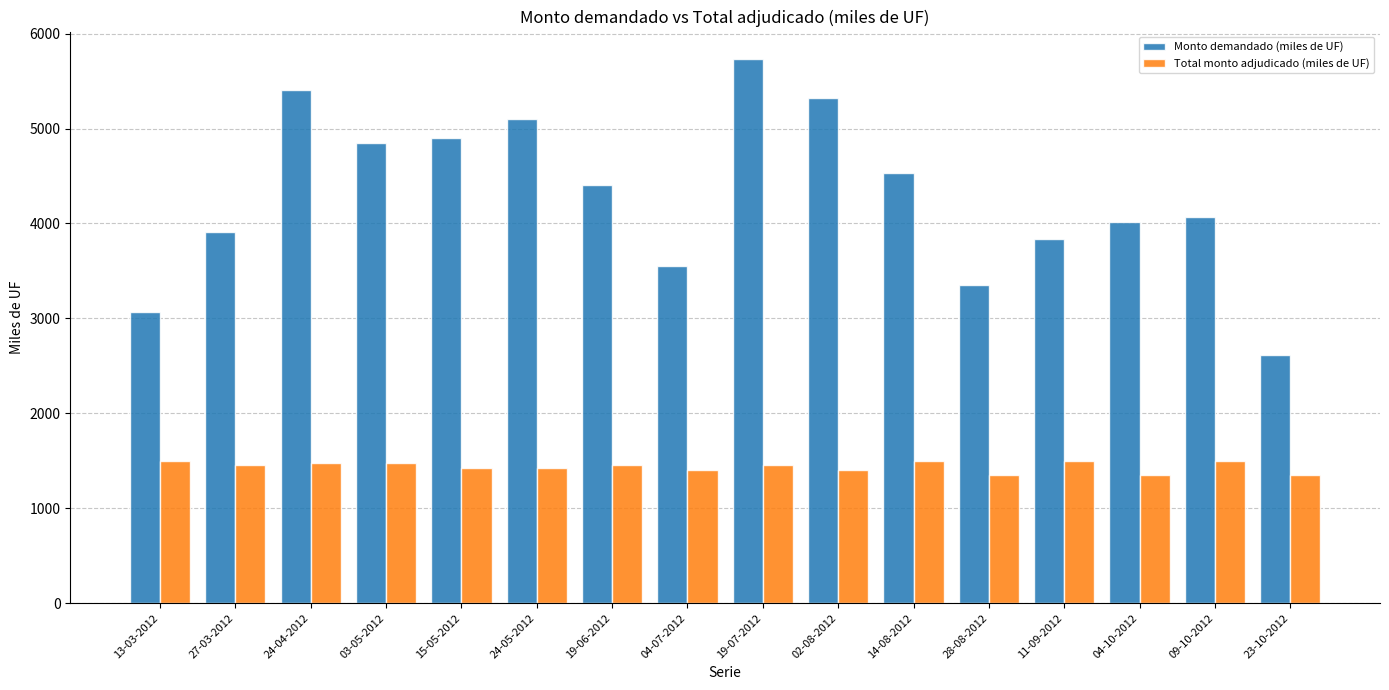

Which series changed the most between 24-05-2012 and 28-08-2012?

Monto demandado (miles de UF)